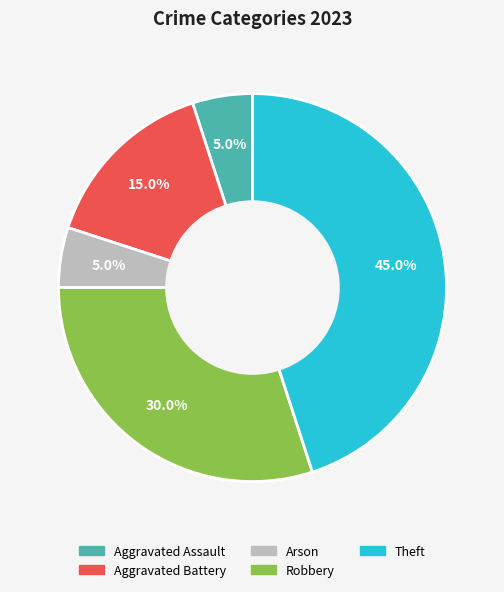

Approximately how many times larger is the value at Arson compared to Robbery?

0.2